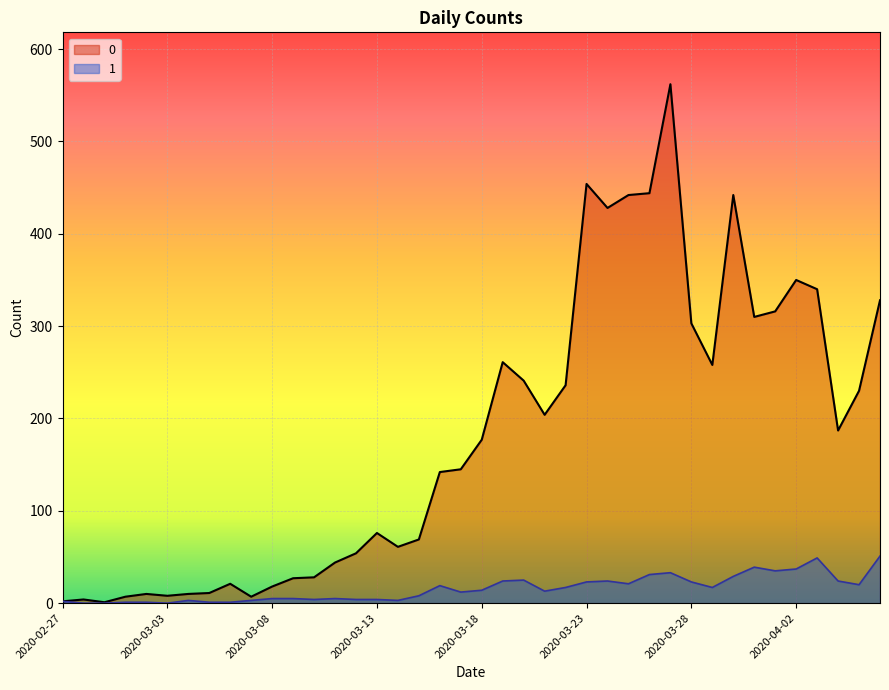

How many values in the 1 series are below 14?

20